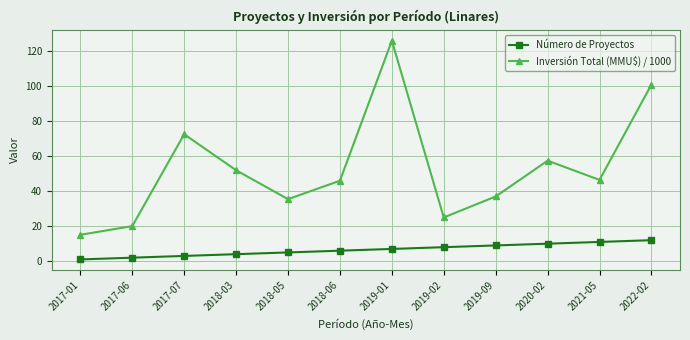

At how many categories does at least one series exceed 98?

2